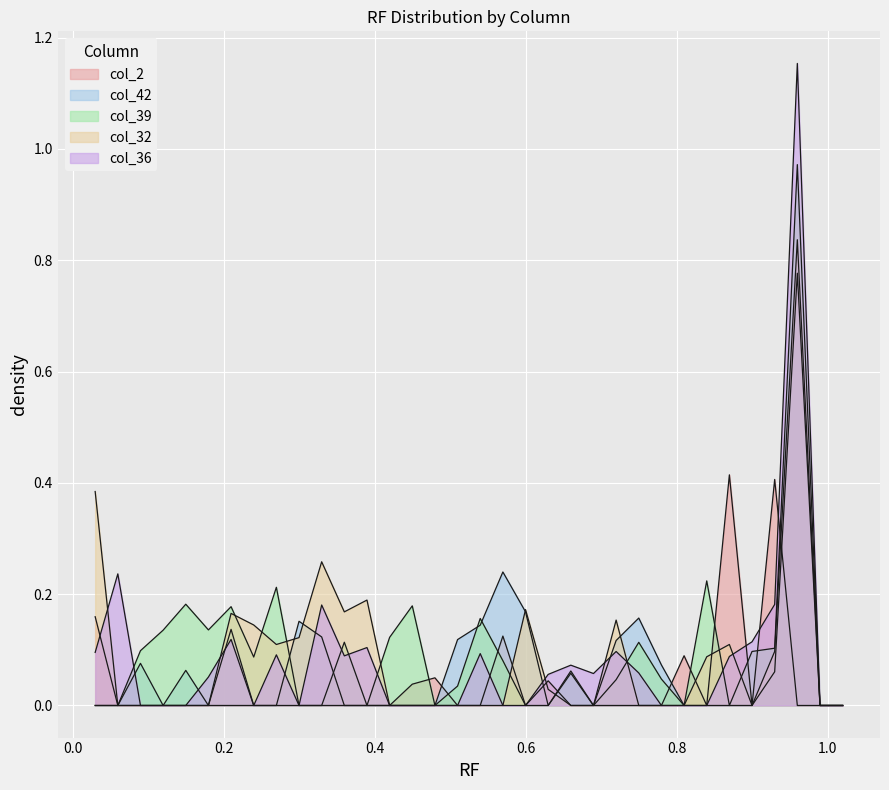

How many lines are shown in the chart?

5